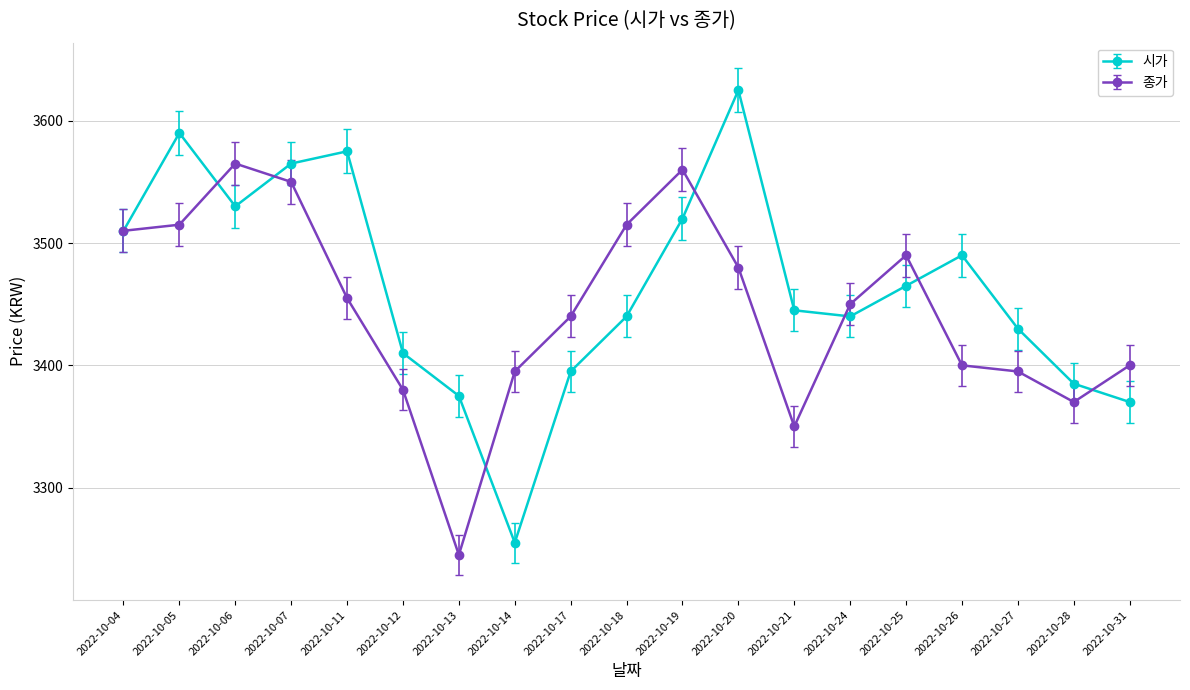

Which series has the widest spread of values?

시가